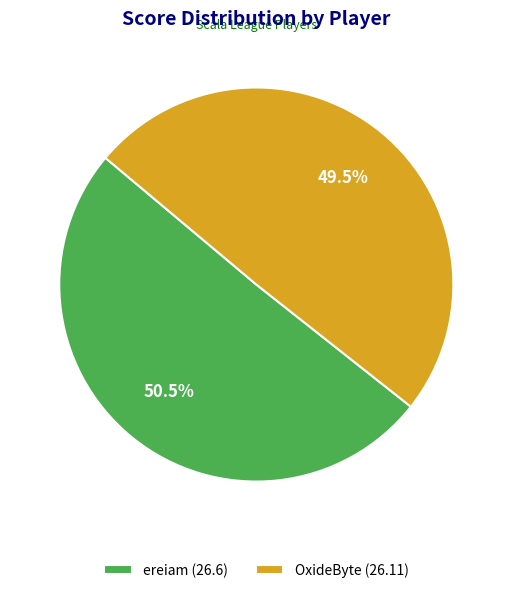

The ereiam slice represents 59% of the pie. True or false?

False